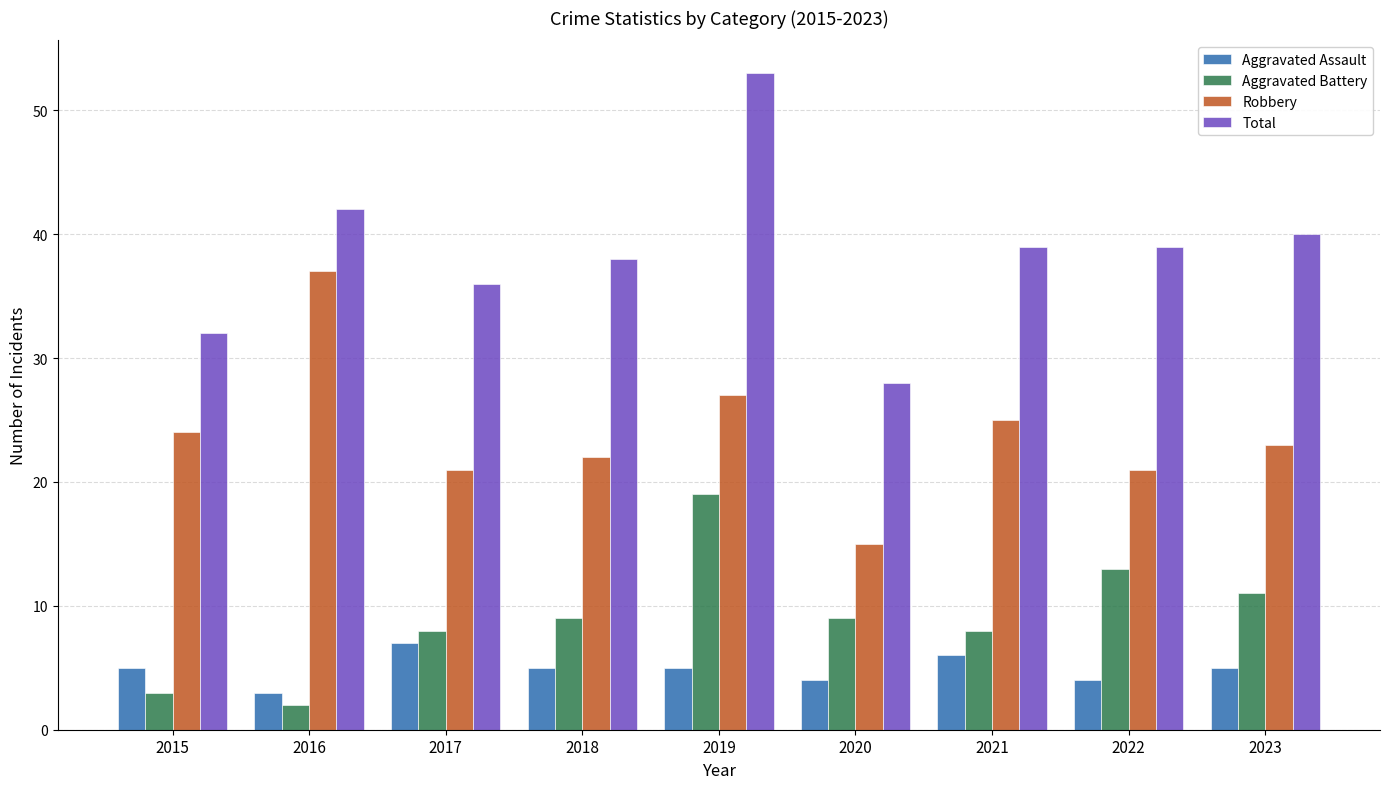

At which category is the sum across all series the highest?

2019